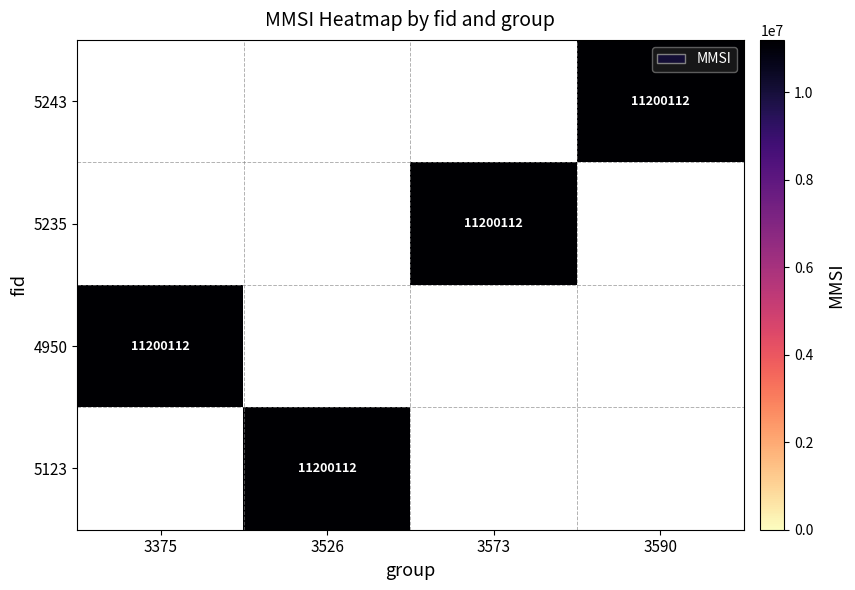

Where is 4950 nearest to the value 11200112?

3375